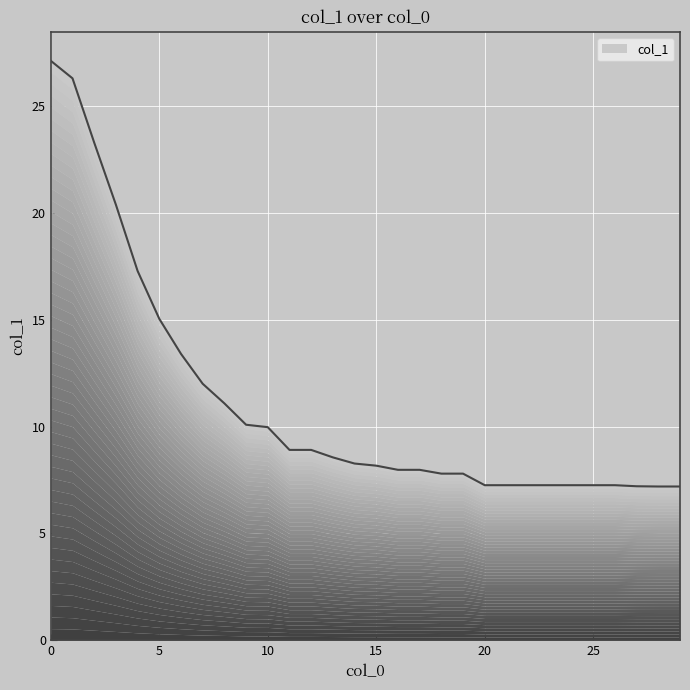

Rank the categories by value from highest to lowest.

0, 1, 2, 3, 4, 5, 6, 7, 8, 9, 10, 11, 12, 13, 14, 15, 16, 17, 18, 19, 20, 21, 22, 23, 24, 25, 26, 27, 28, 29